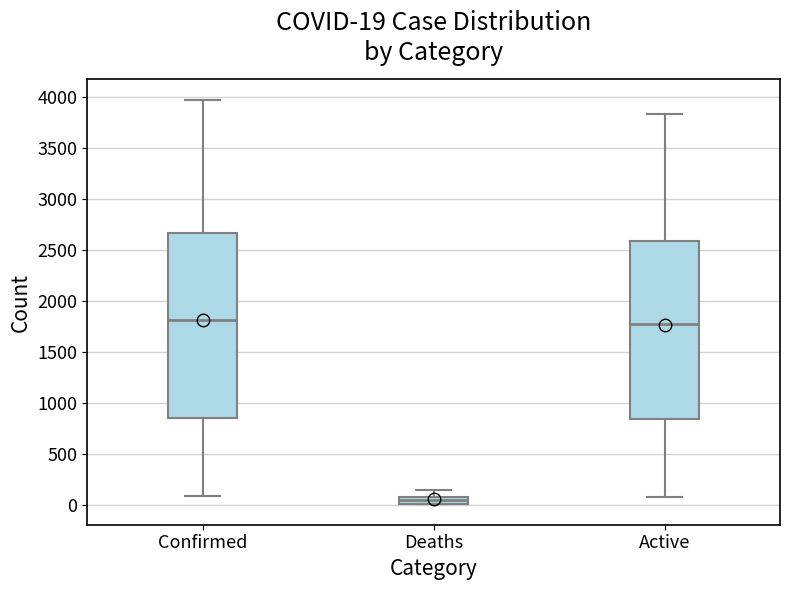

Comparing the boxes themselves (not the whiskers), which one is the tallest?

Confirmed